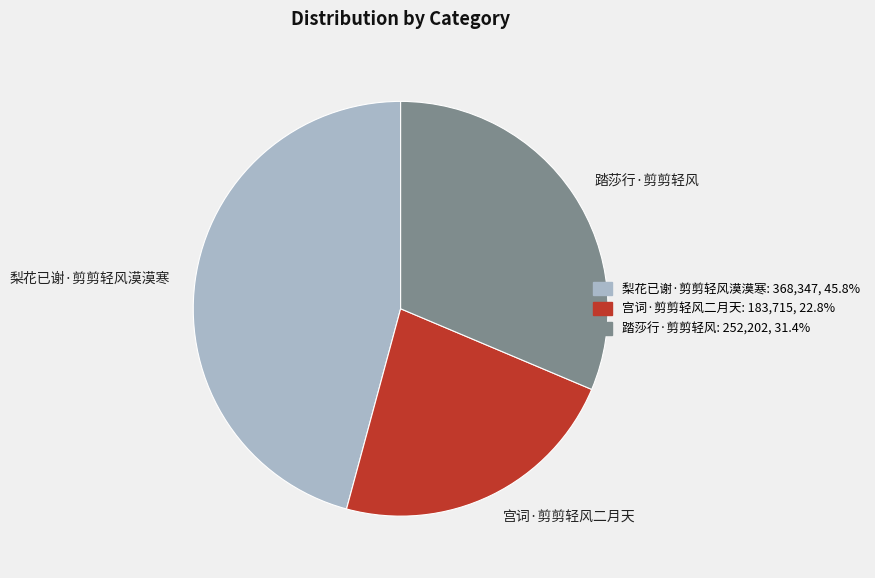

Is there any slice that represents more than half of the pie?

No